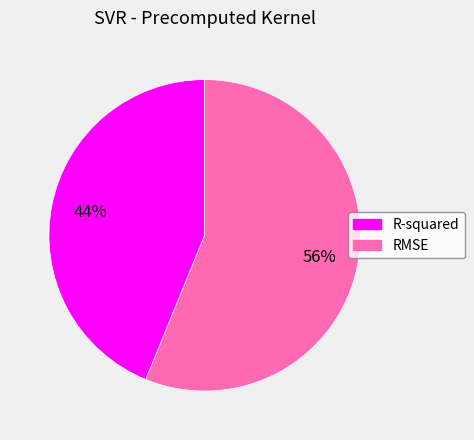

Do RMSE and R-squared together represent more than half of the pie?

Yes